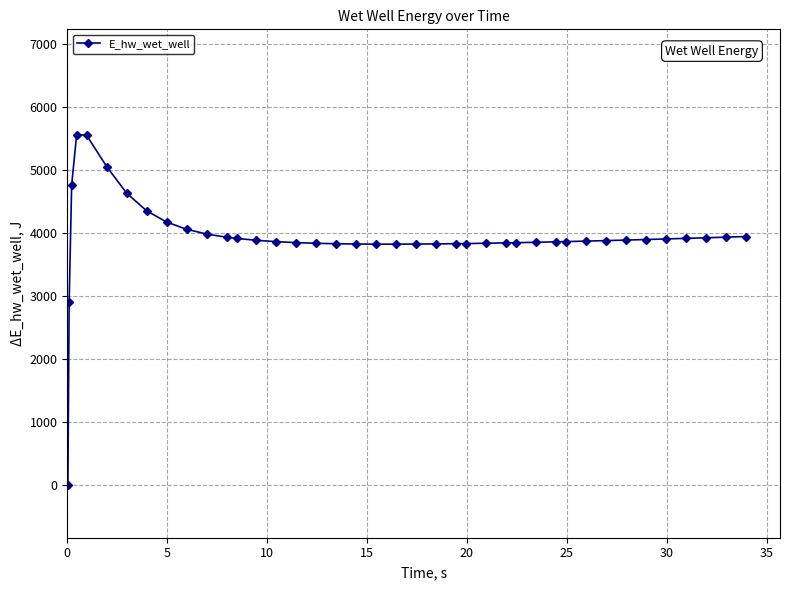

What is the maximum value shown in the chart?

5562.2